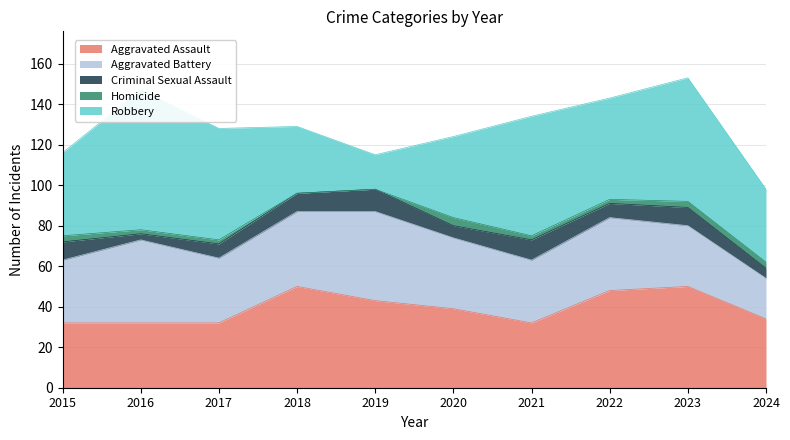

Which label corresponds to the largest value in the chart?

2016